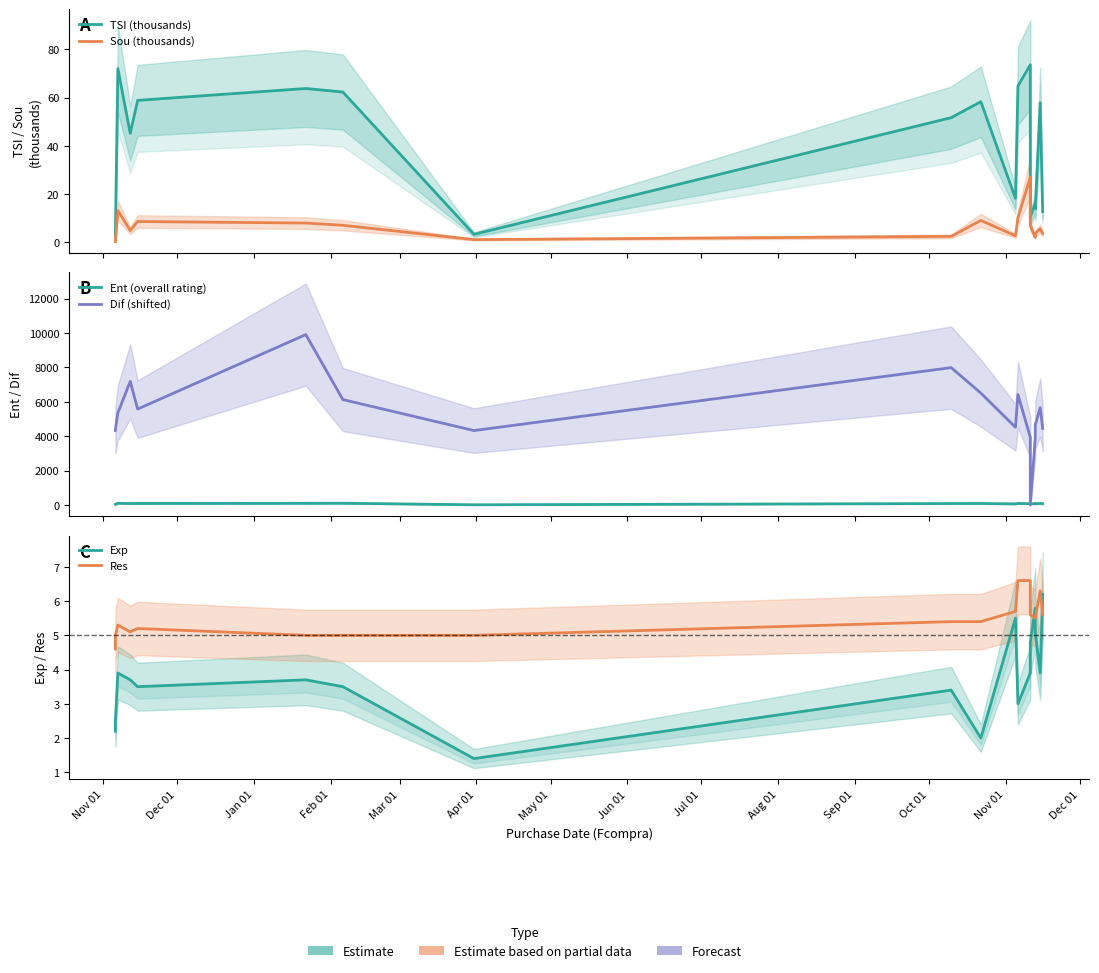

At which label does Ent (overall rating) first exceed 87?

Jan 01